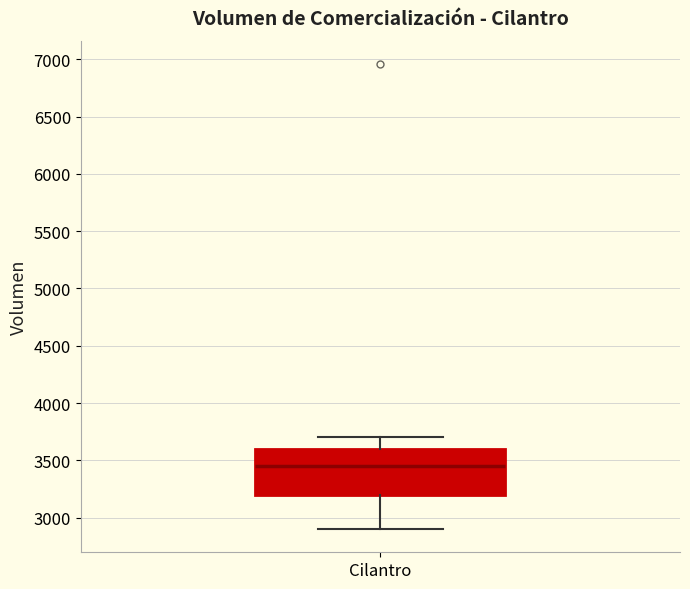

Transcribe this box plot: give where the median line is, the range the box spans, and where the two whiskers end, as read against the y-axis. The values are not printed on the chart, so give them approximately, as read against the axis.

median 3450, box 3200 to 3600, whiskers 2900 to 3700